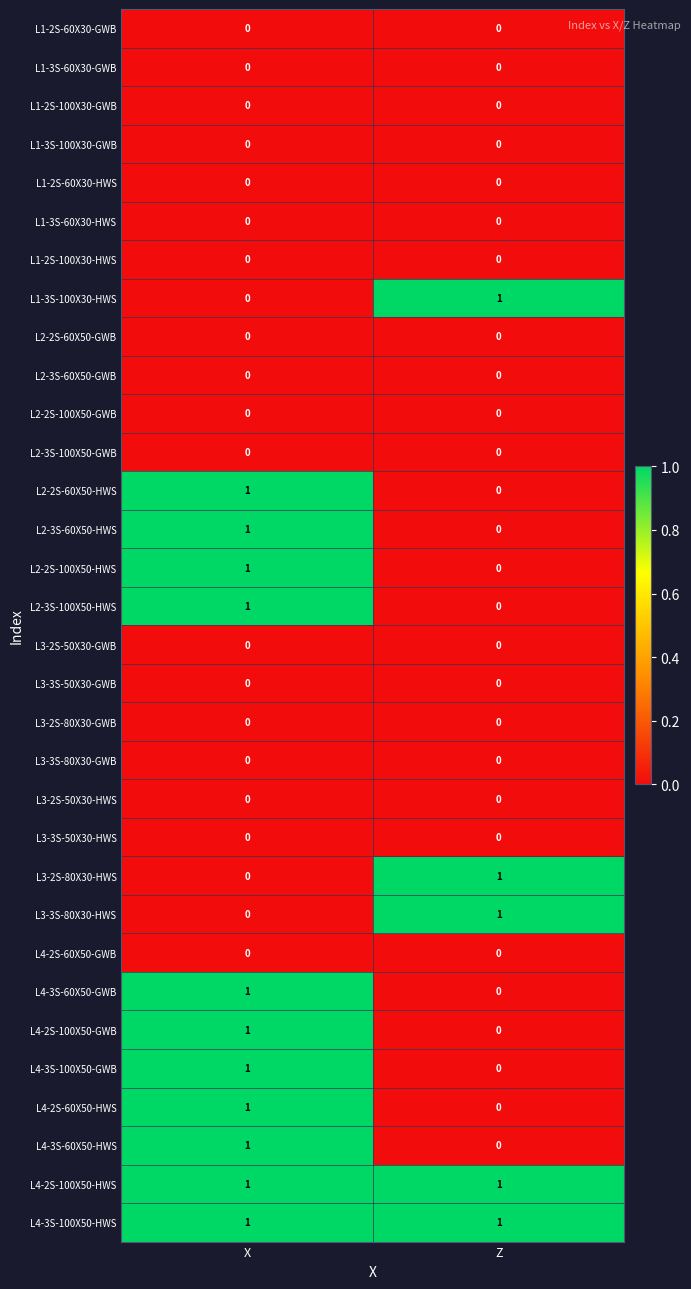

The L4-3S-100X50-HWS series shows 0 at Z. True or false?

False